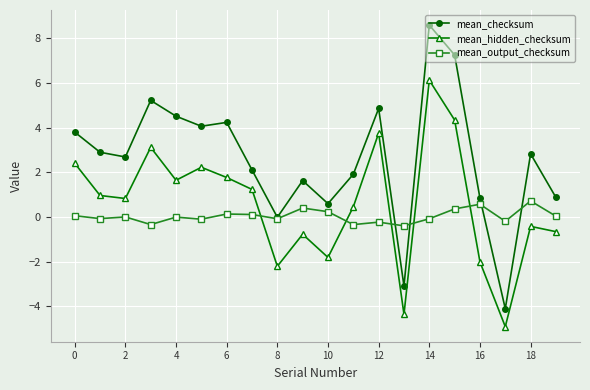

True or false: mean_checksum and mean_hidden_checksum cross at least once.

False